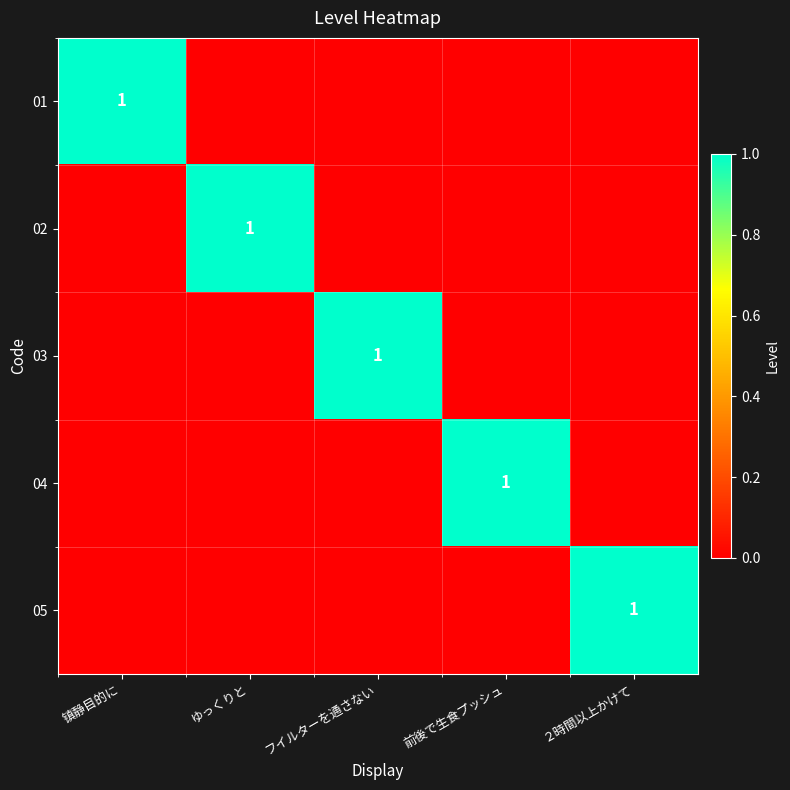

The value of 05 at ２時間以上かけて is 0. True or false?

False